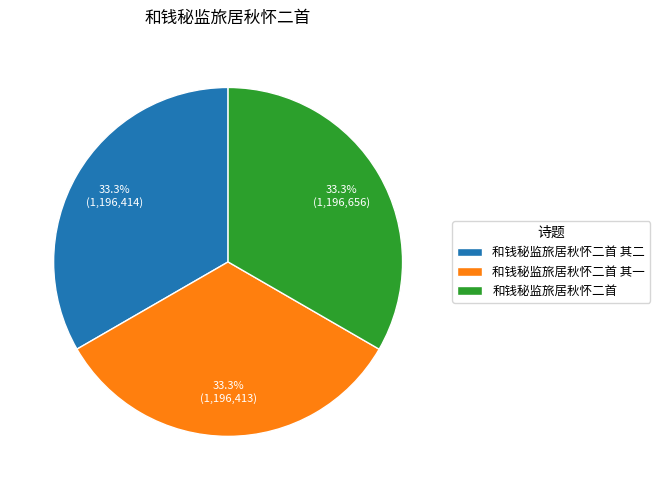

Does 和钱秘监旅居秋怀二首 其二 account for over 50% of the chart?

No